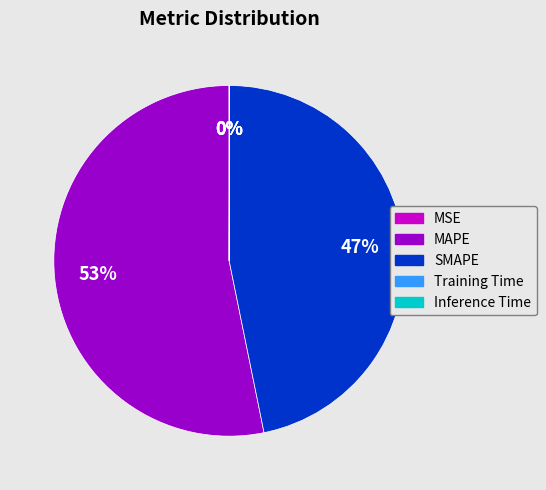

Which slice is the largest?

MAPE